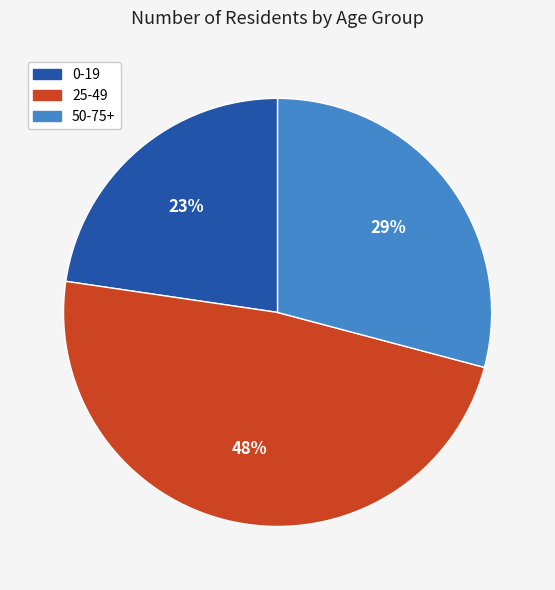

To the nearest percent, what portion does 0-19 represent?

23%